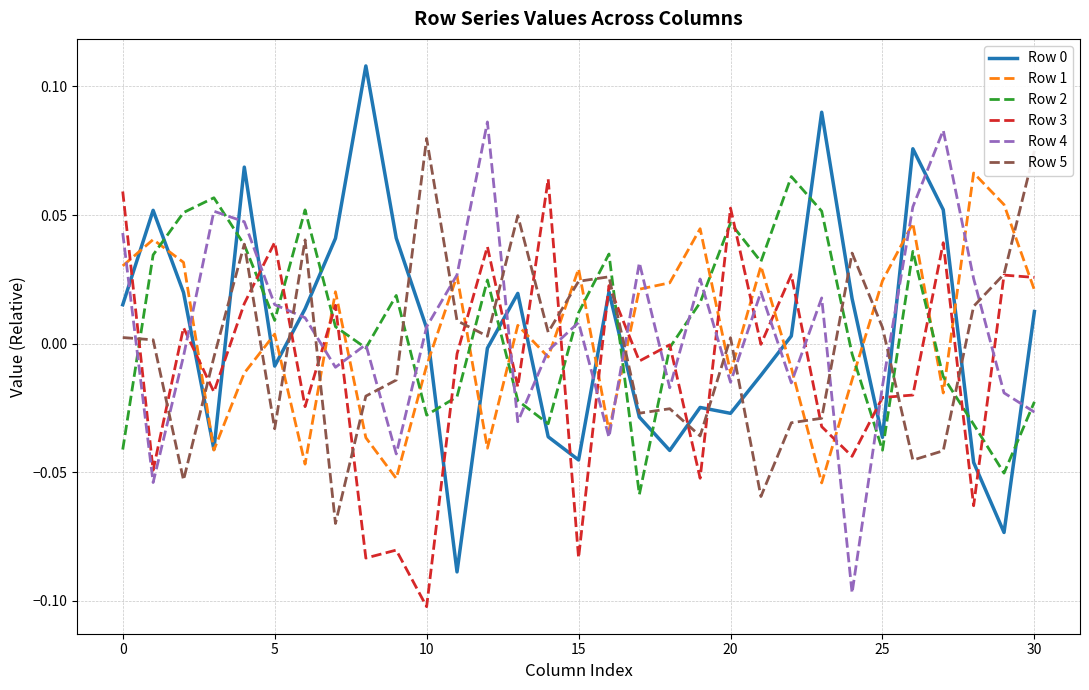

At how many categories does at least one series exceed 0?

31